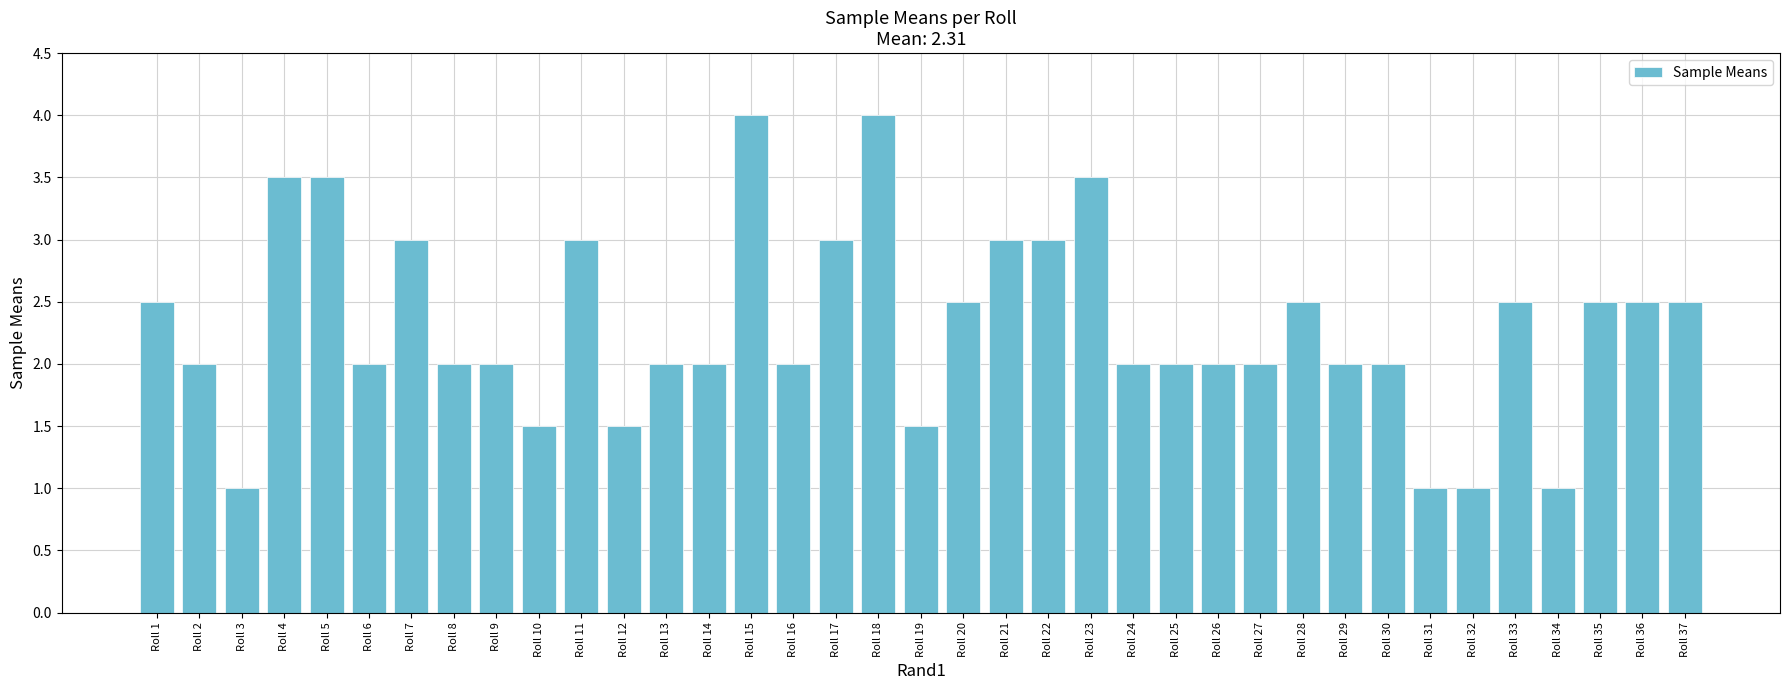

The chart shows a value of 3.0 at Roll 21. True or false?

True